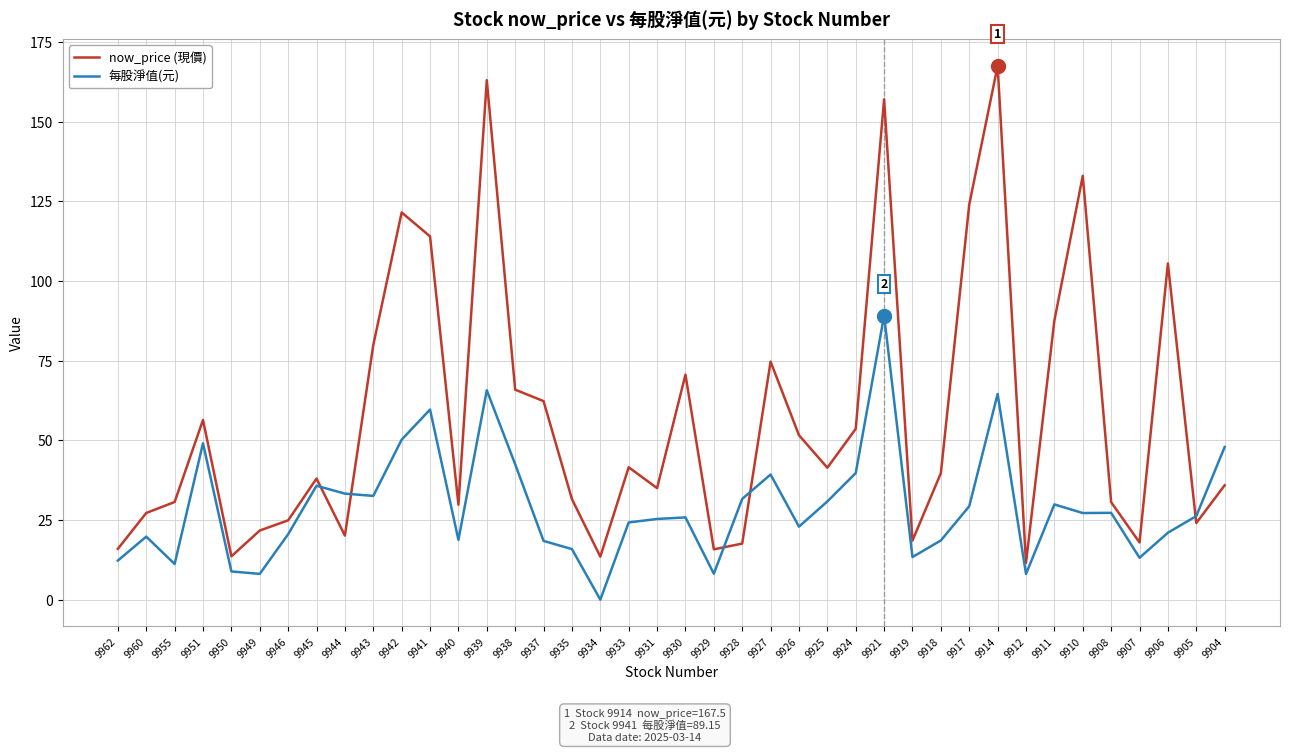

Is it true that now_price (現價) equals 17.9 at 9907?

True